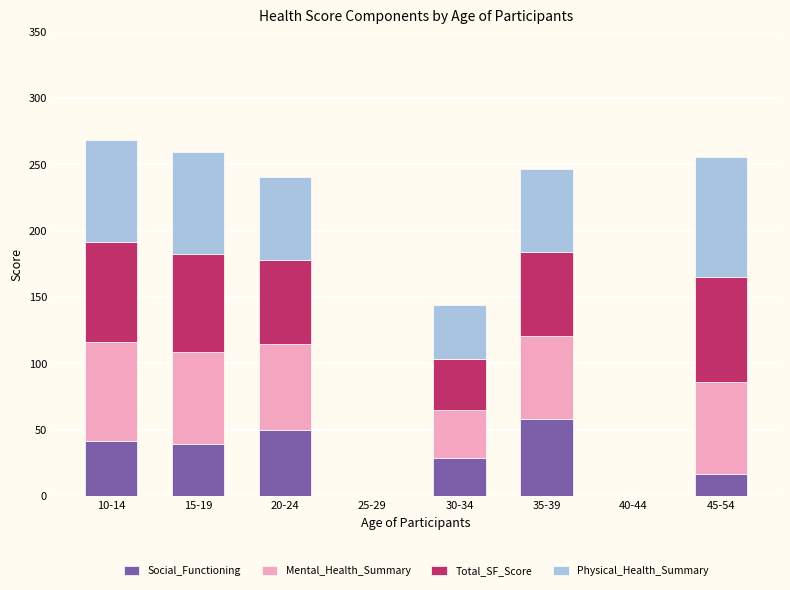

True or false: Social_Functioning has a value of 39.4 at 15-19.

True